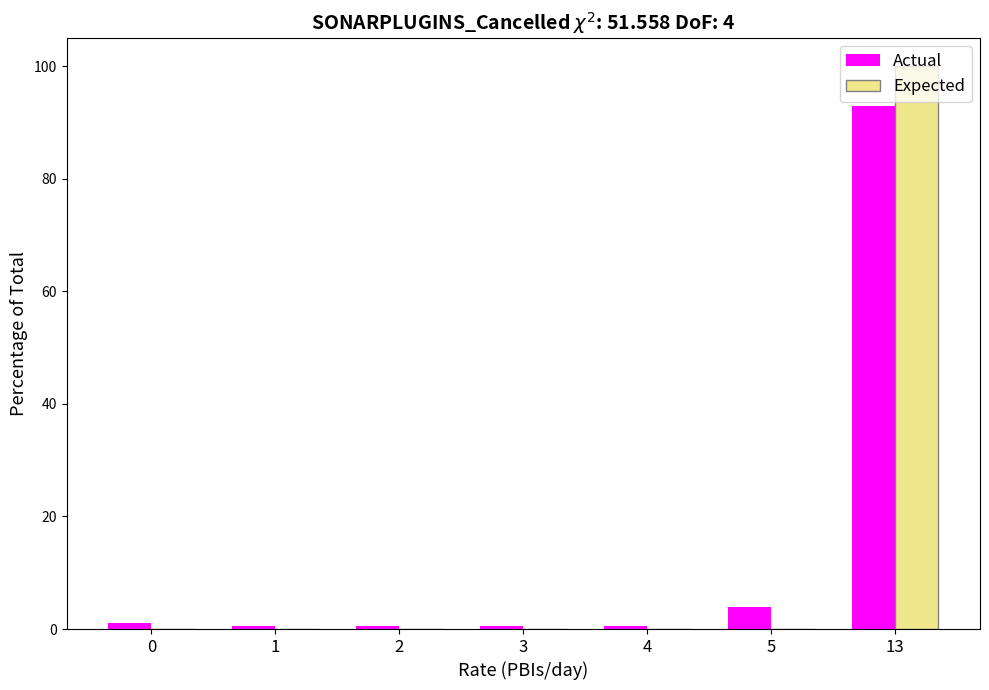

What is the highest value of the Actual series?

93.0